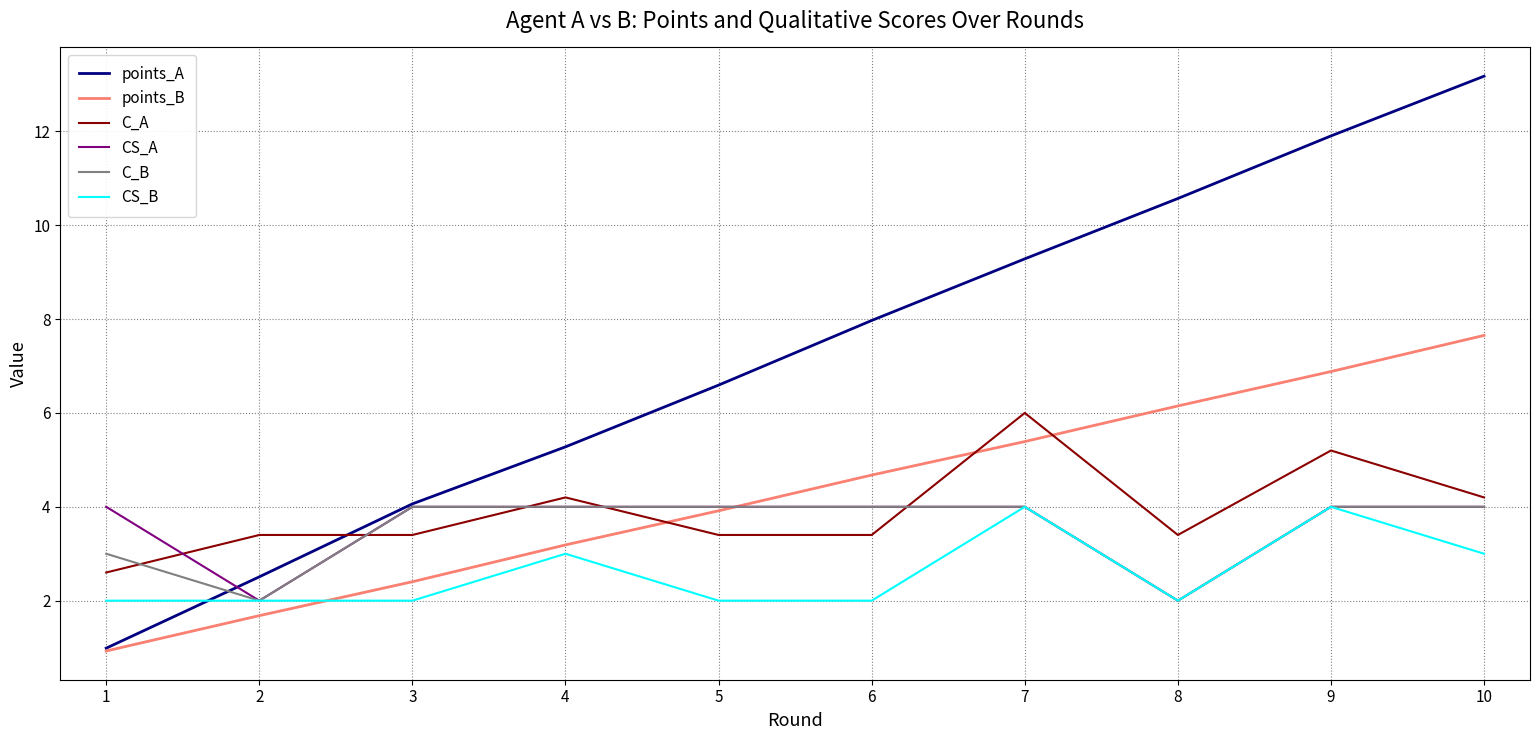

The value of CS_B at 3 is 2.0. True or false?

True